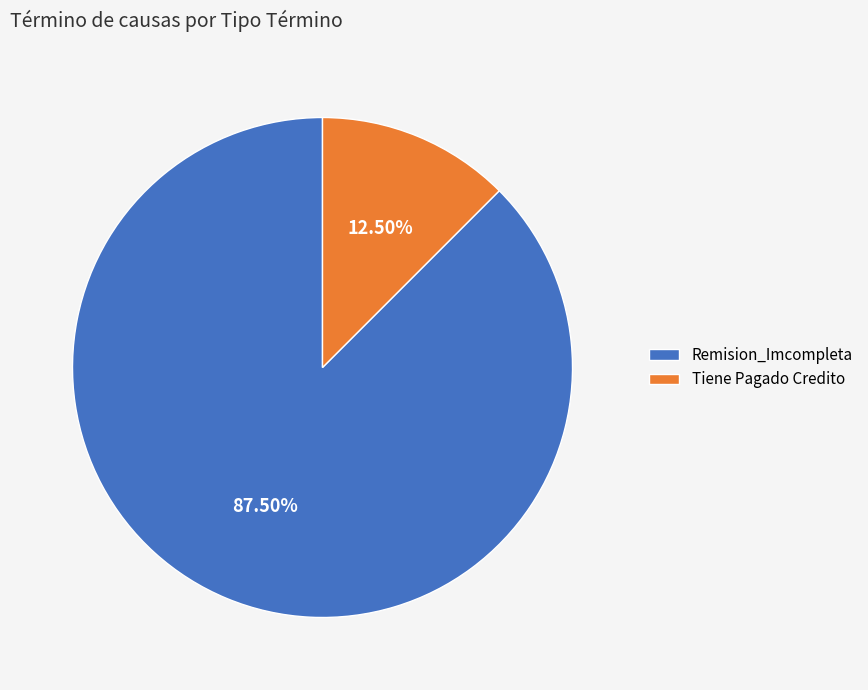

Does any single category account for the majority?

Yes